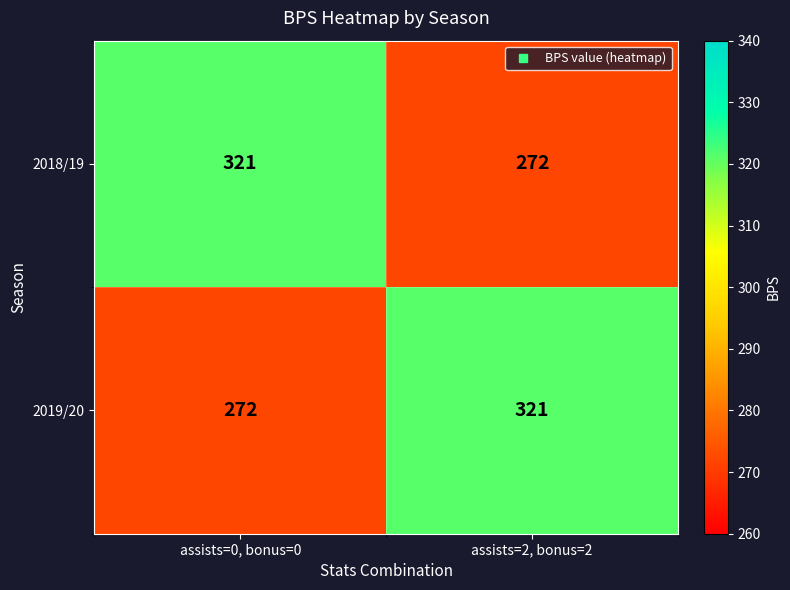

What is the sum of all 2018/19 values?

593